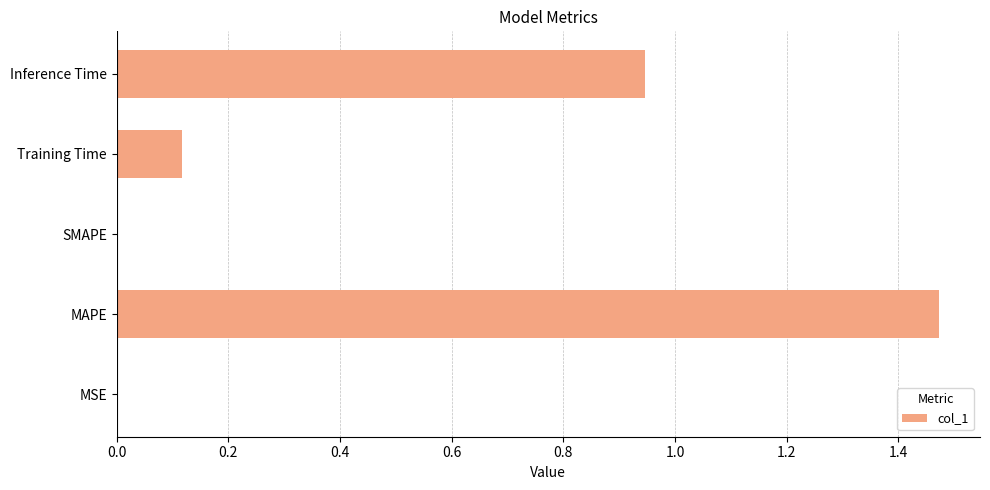

True or false: the data shows 0.4 at Inference Time.

False